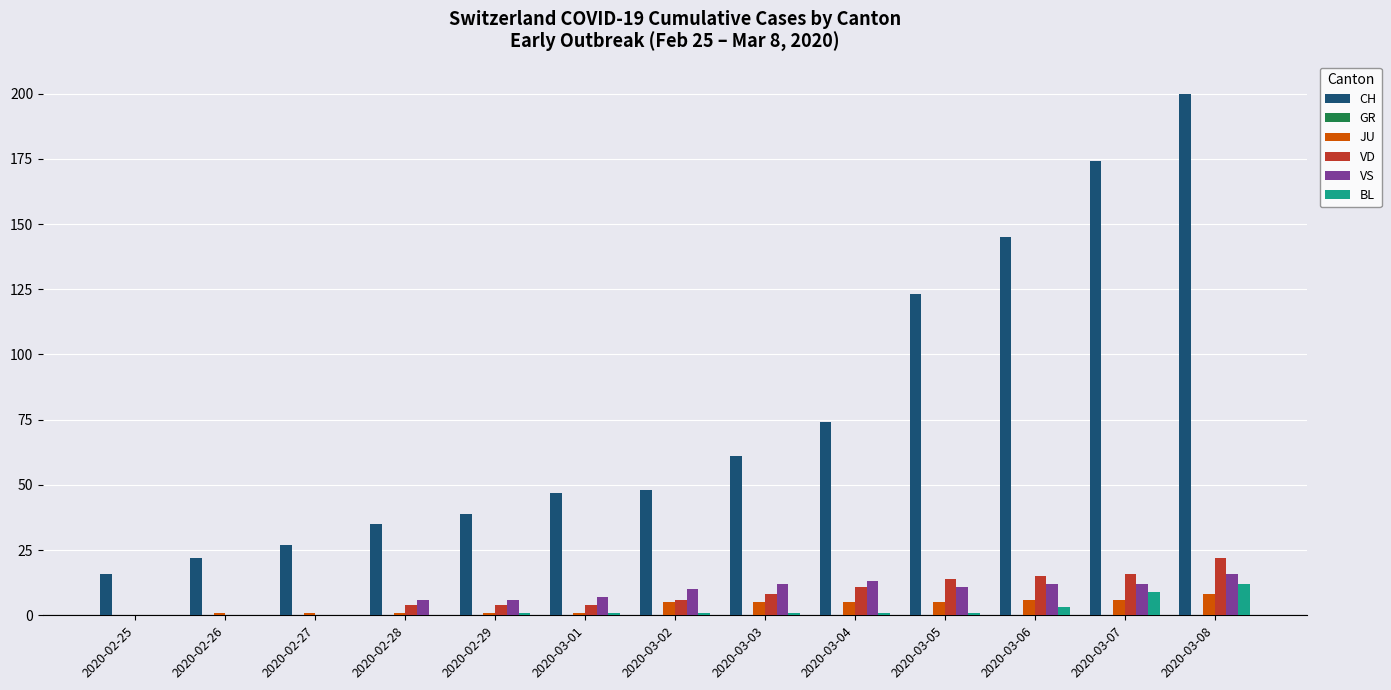

At which category is the sum across all series the highest?

2020-03-08